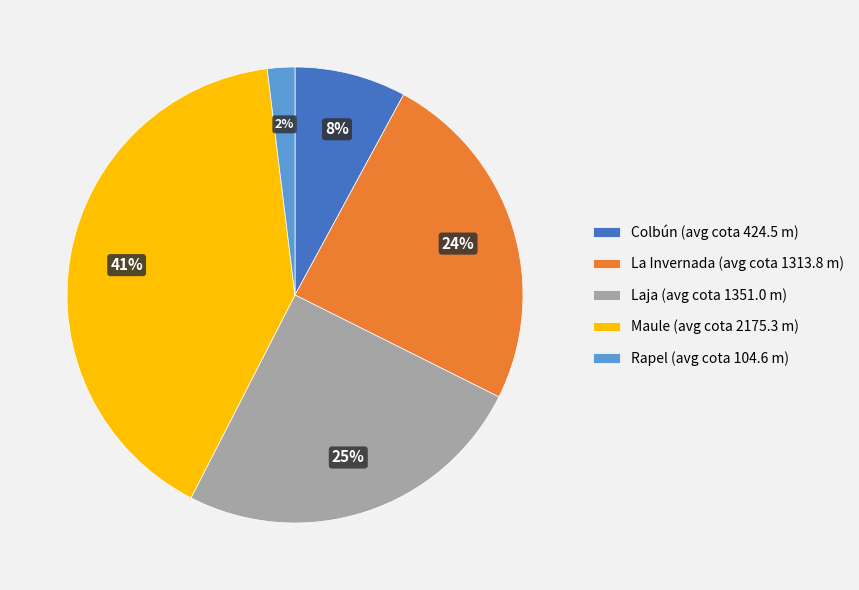

True or false: Maule accounts for 54% of the total.

False